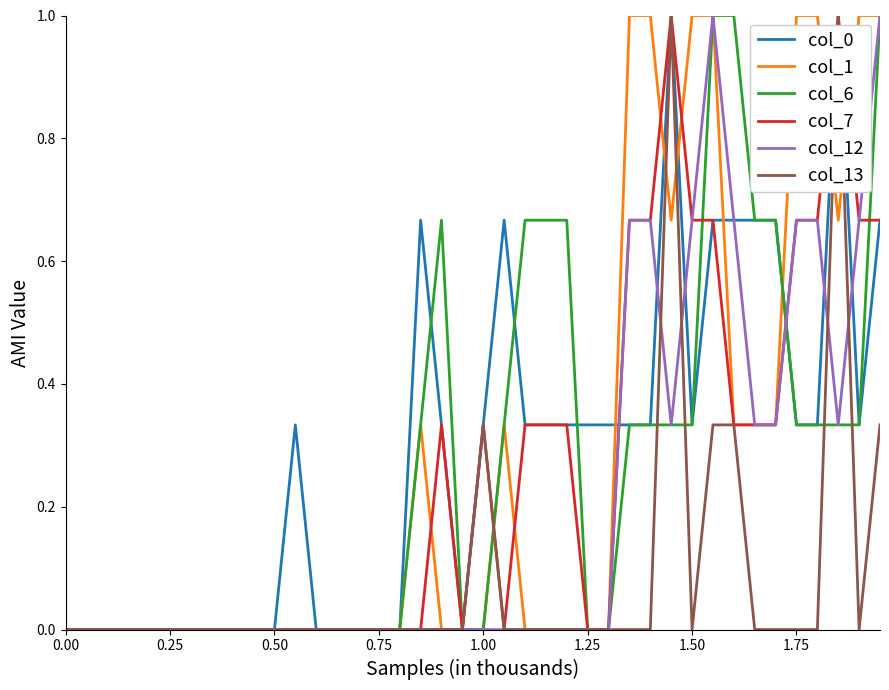

What is the highest value of the col_6 series?

1.0